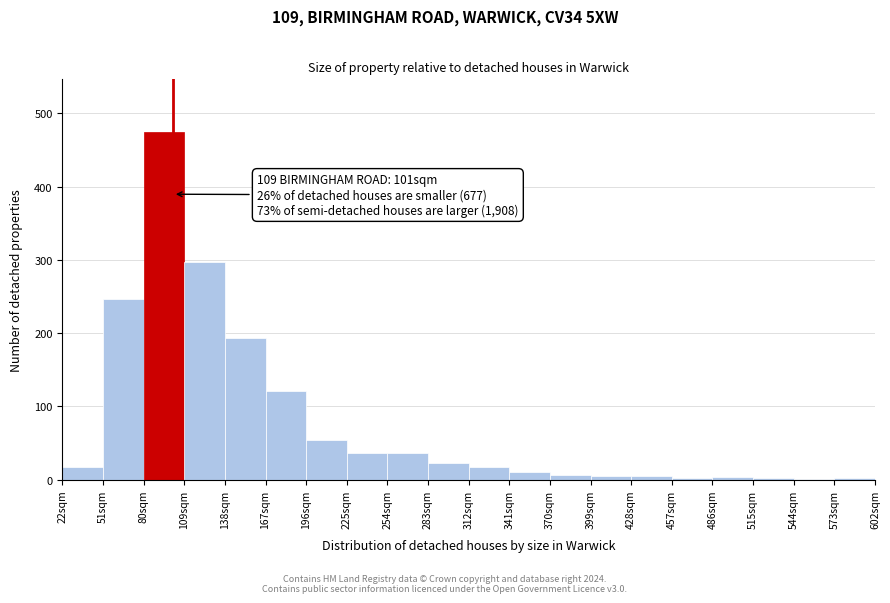

Which range on the x-axis has the tallest bar?

80 to 109